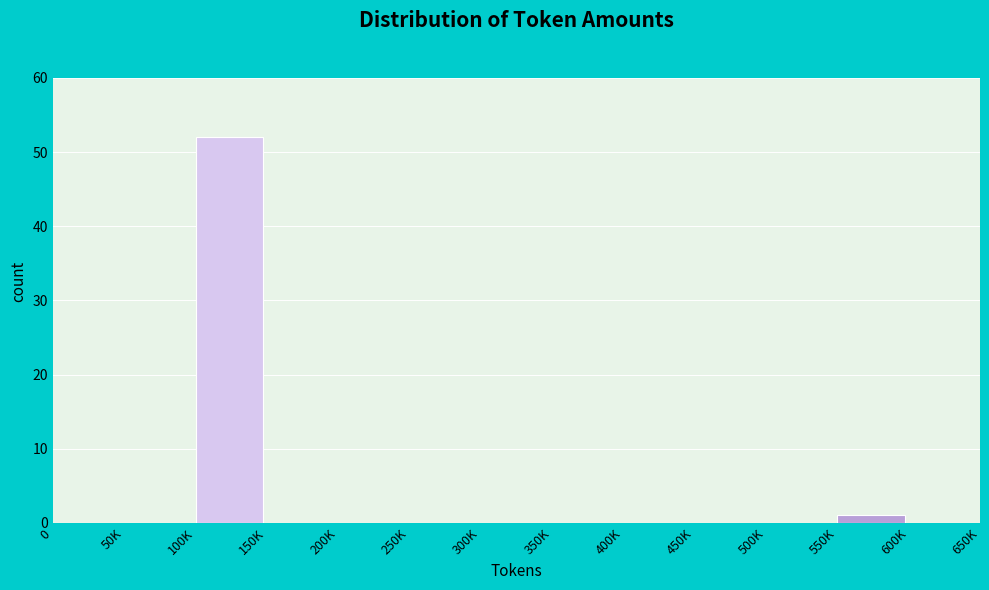

Reading left to right, what are all the values shown in this chart?

0=0	50K=0	100K=52	150K=0	200K=0	250K=0	300K=0	350K=0	400K=0	450K=0	500K=0	550K=1	600K=0